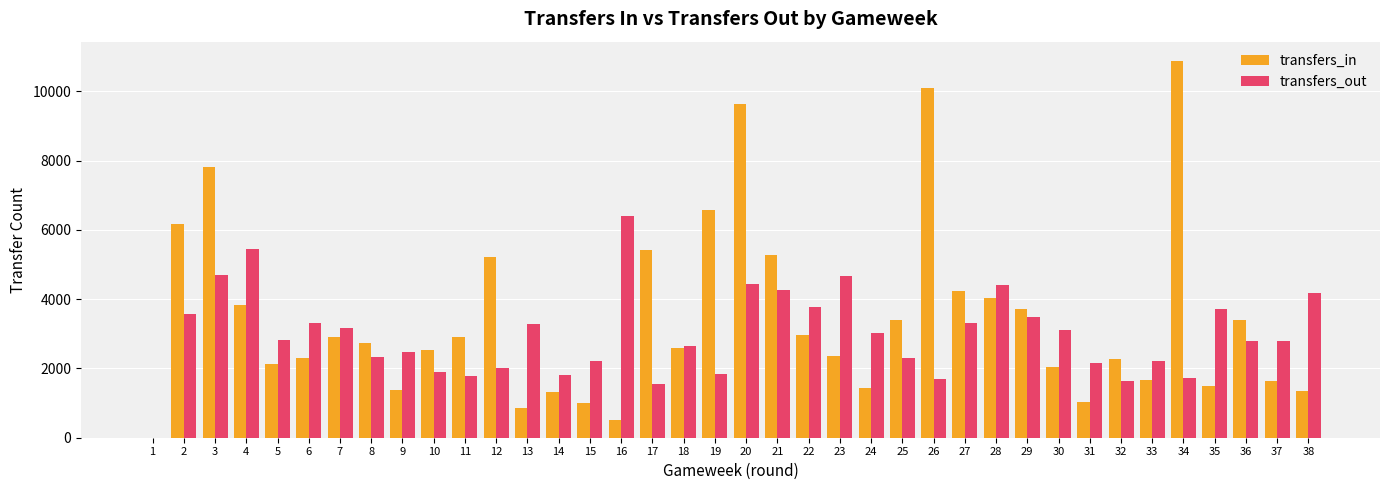

Is the value of transfers_in at 30 greater than the value of transfers_out at 7?

No